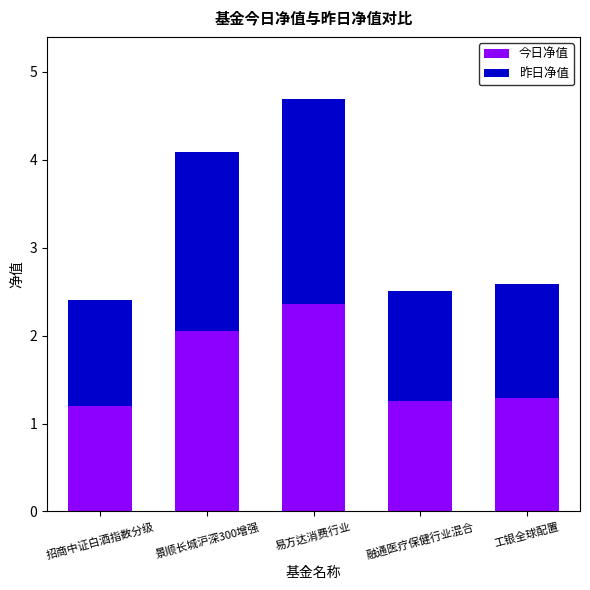

What is the minimum value for 今日净值?

1.2